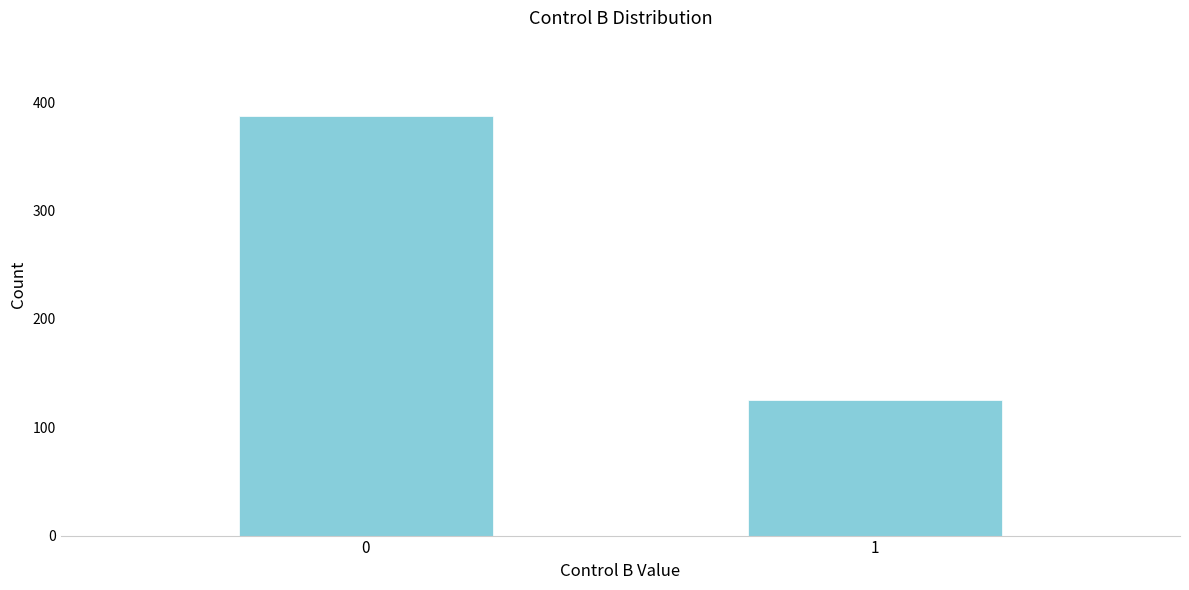

Reading left to right, list all the values displayed in this chart.

387	125